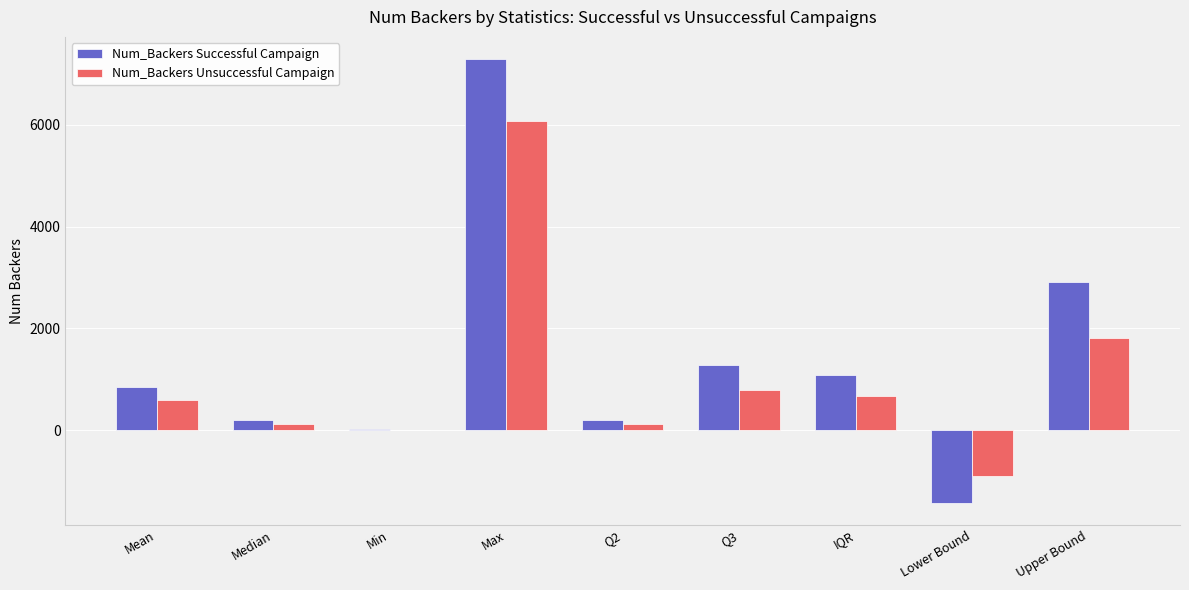

What value does the Num_Backers Successful Campaign series have at Mean?

851.1